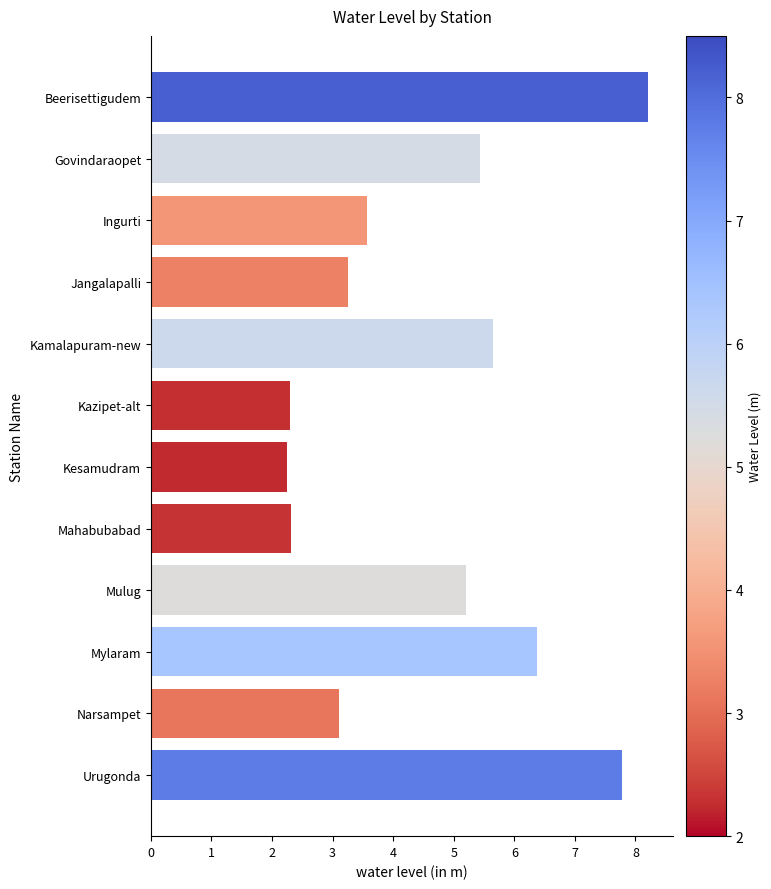

What is the greatest value displayed?

8.2